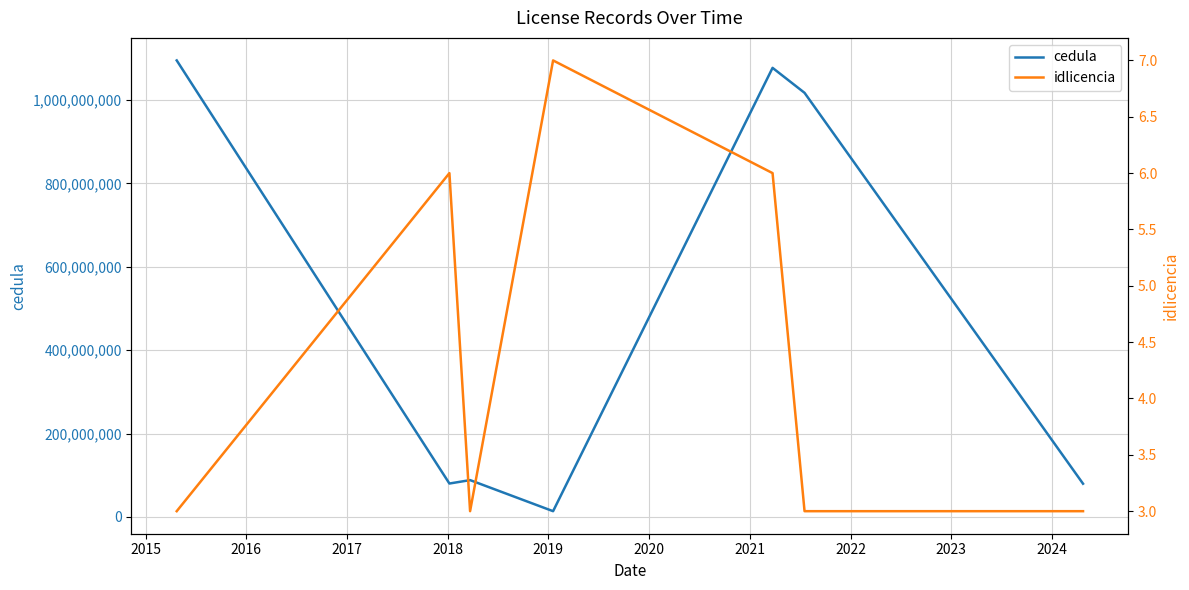

What is the minimum value for cedula?

13718749